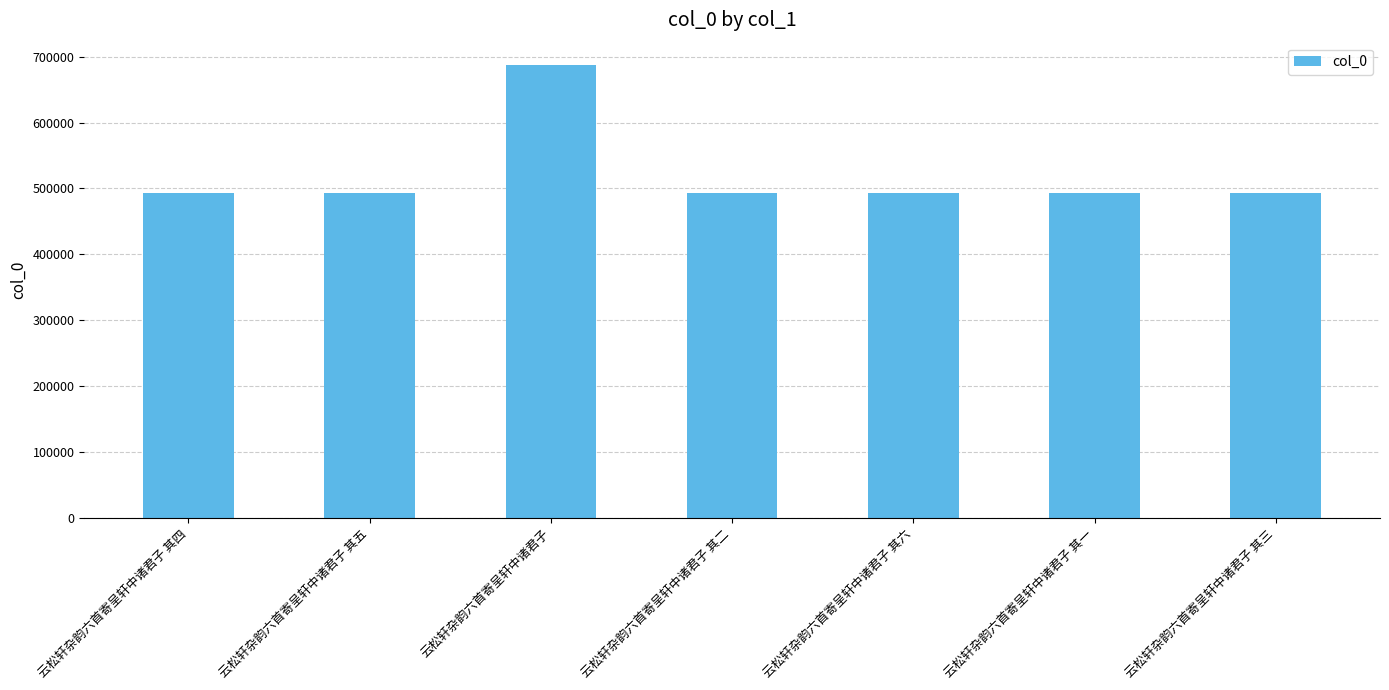

True or false: the data shows 193967 at 云松轩杂韵六首寄呈轩中诸君子 其二.

False